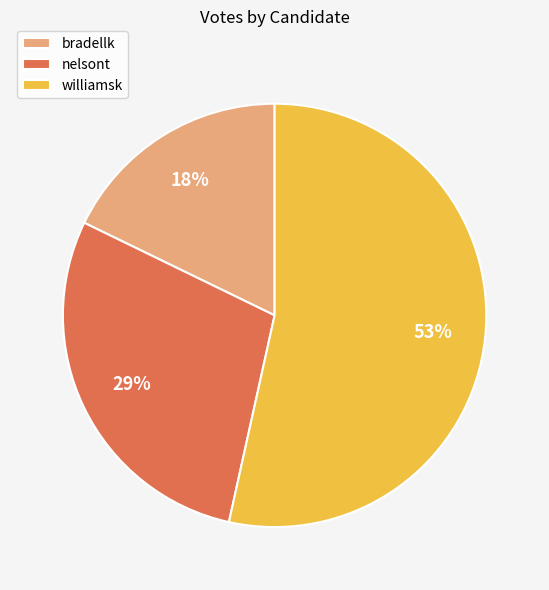

Rank the categories by value from highest to lowest.

williamsk, nelsont, bradellk